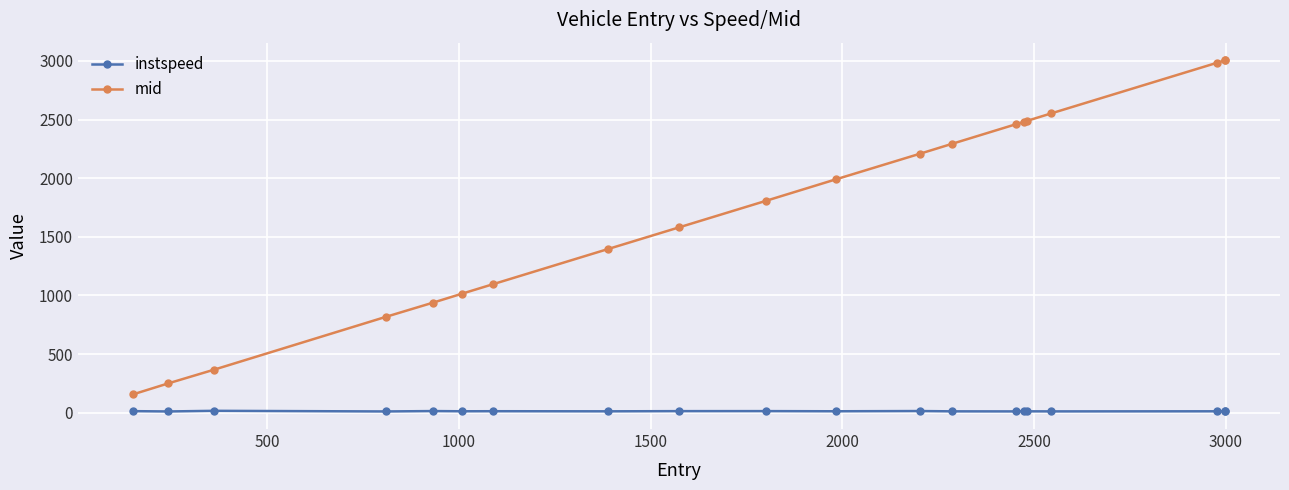

True or false: instspeed and mid intersect in this chart.

False